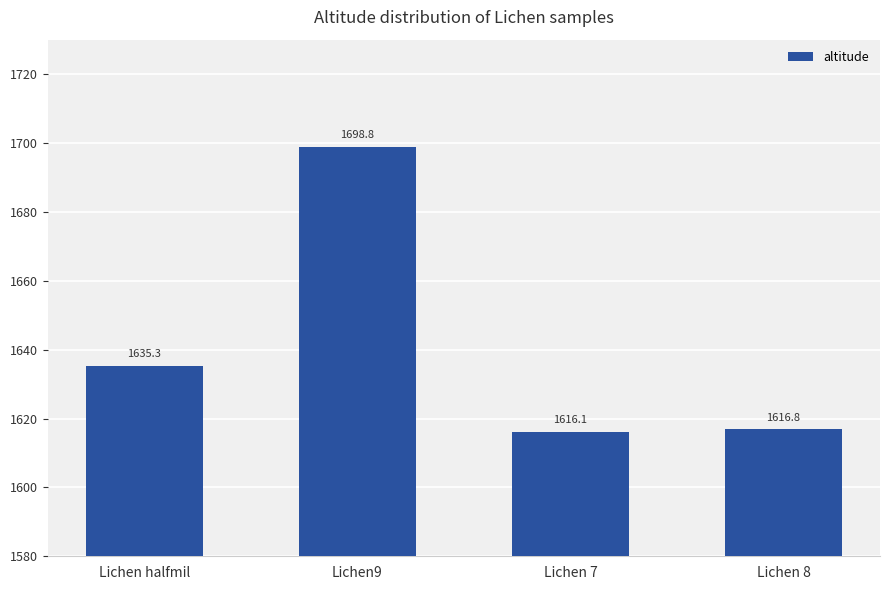

Count the number of categories in the chart.

4